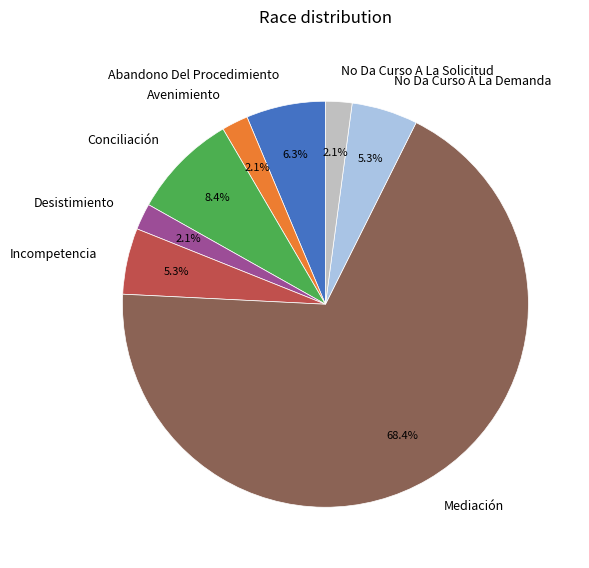

True or false: No Da Curso A La Demanda accounts for 1% of the total.

False